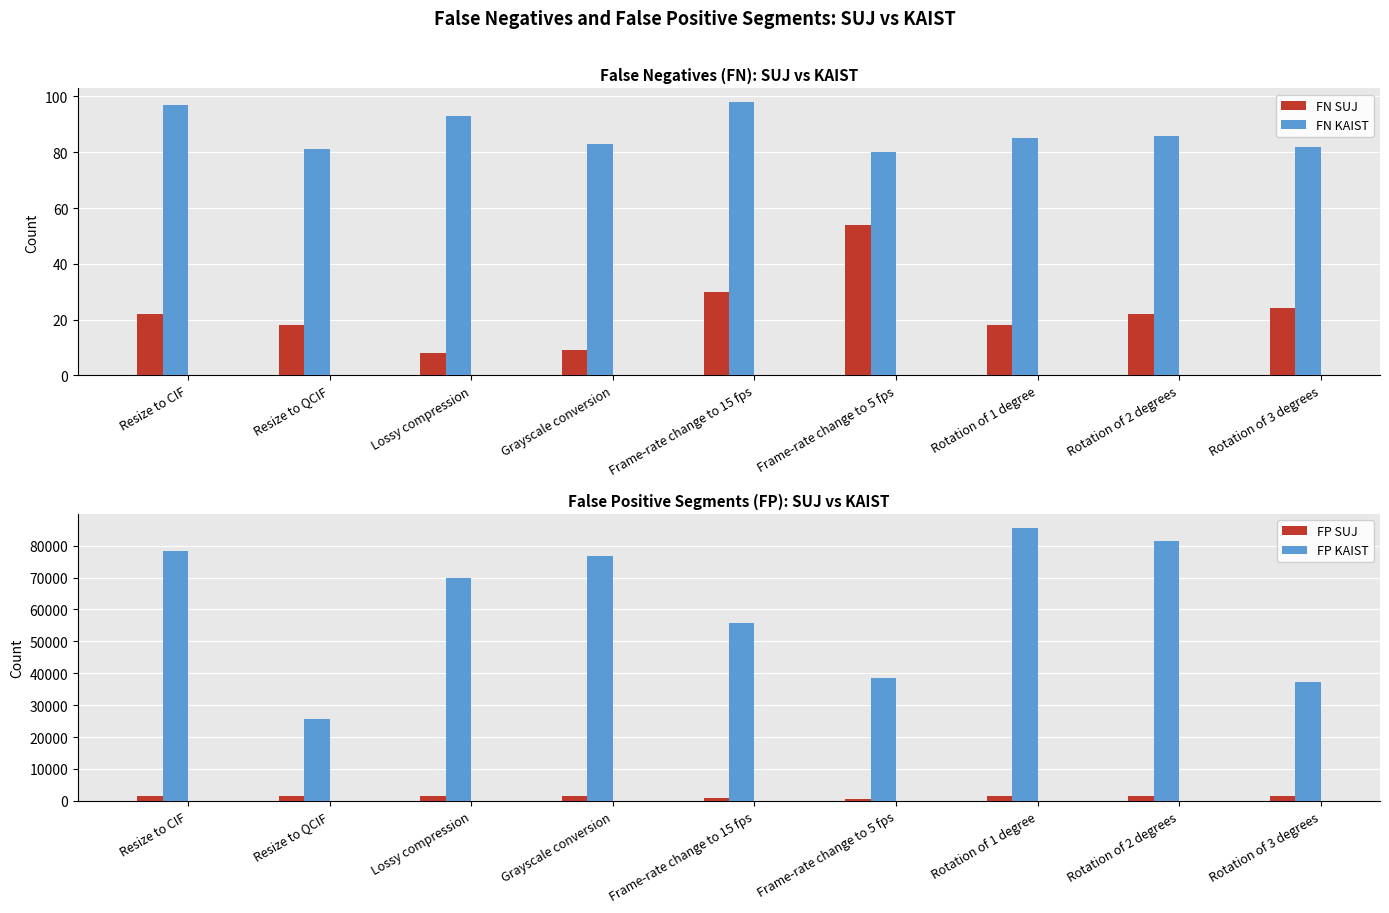

What is the label of the 1st bar from the right?

Rotation of 3 degrees